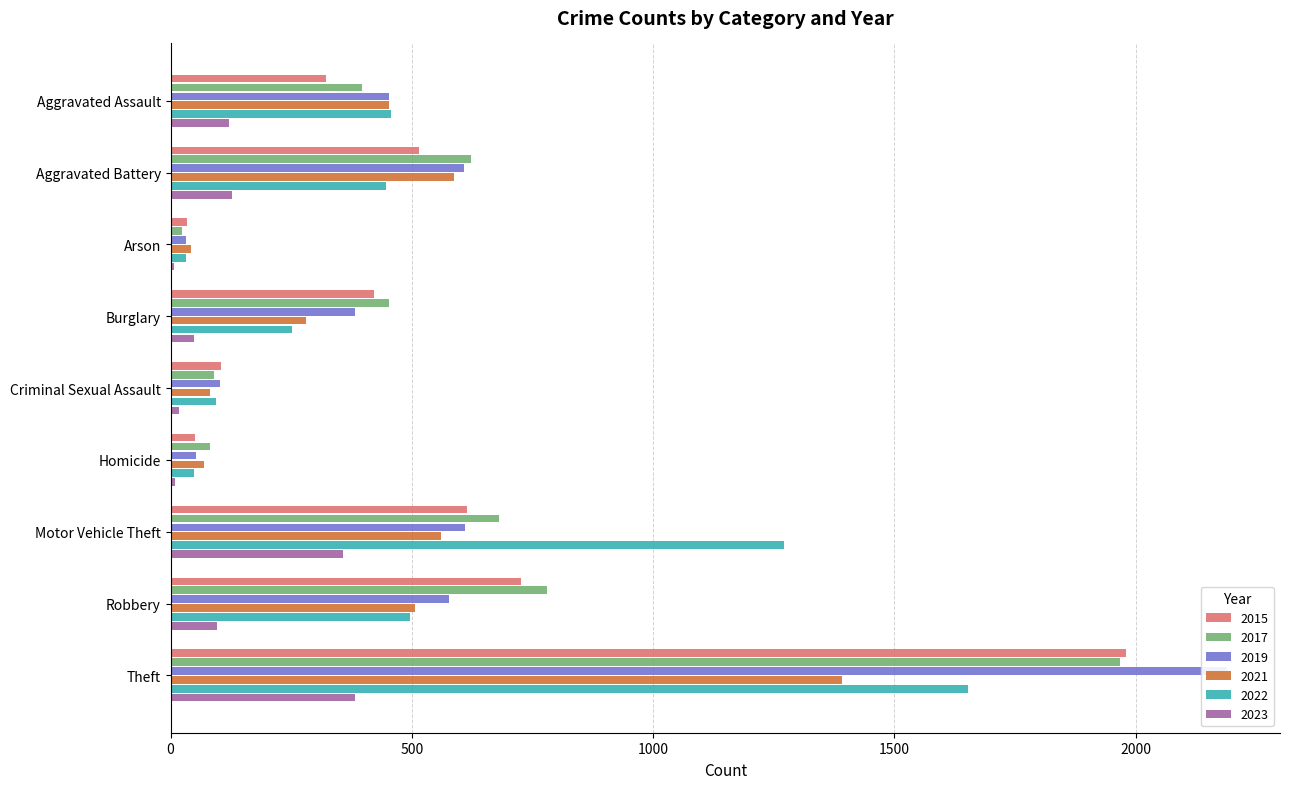

List the labels in order of 2019 value, smallest first.

Arson, Homicide, Criminal Sexual Assault, Burglary, Aggravated Assault, Robbery, Aggravated Battery, Motor Vehicle Theft, Theft